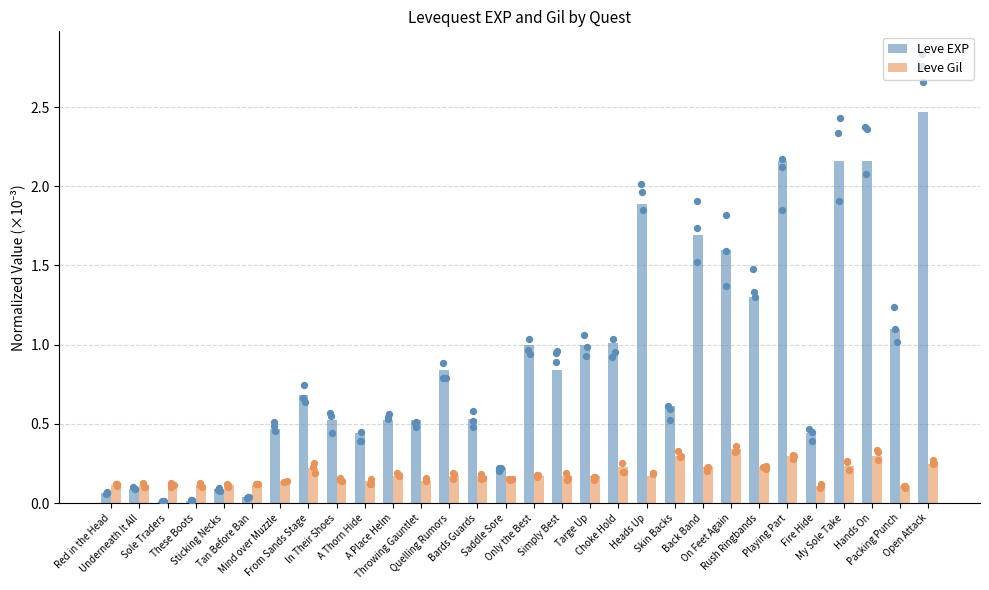

Which series has the largest Y range (max minus min)?

Leve EXP